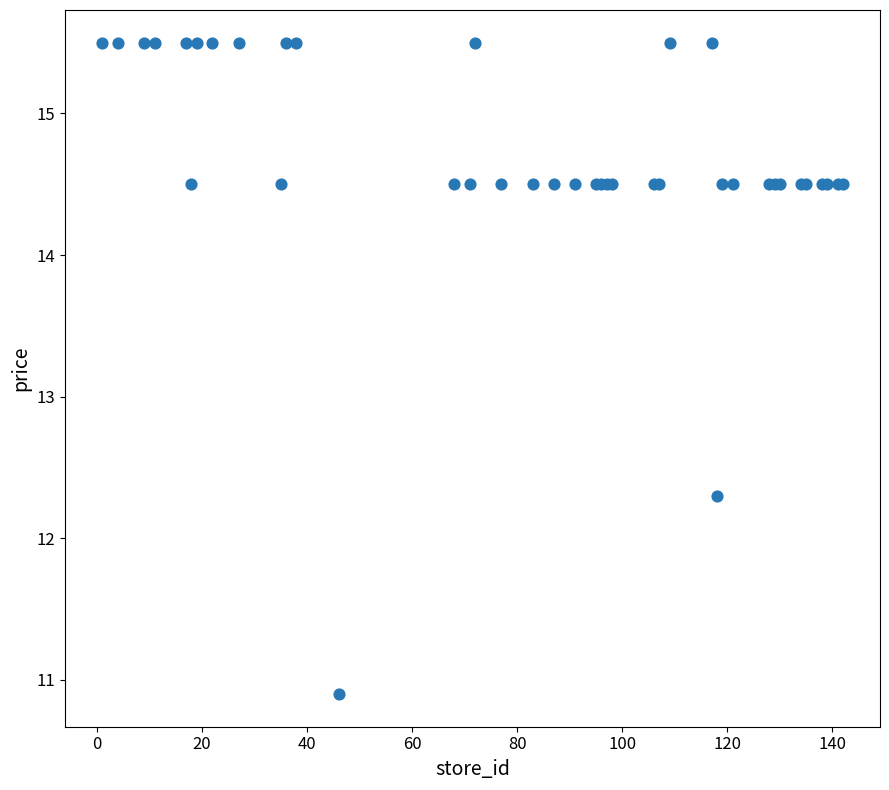

What Y value in the scatter plot is closest to 13?

12.3